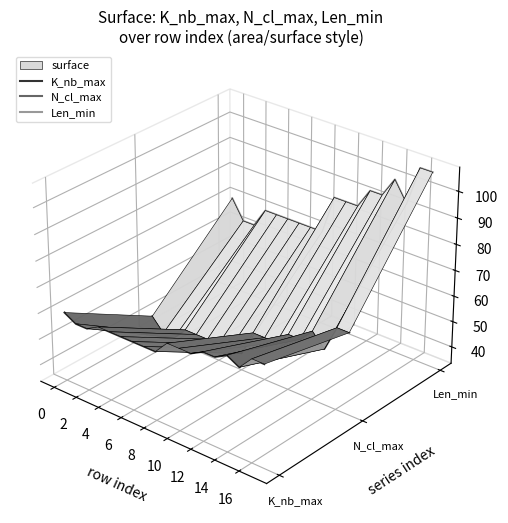

What is the label of the 16th point from the right?

4